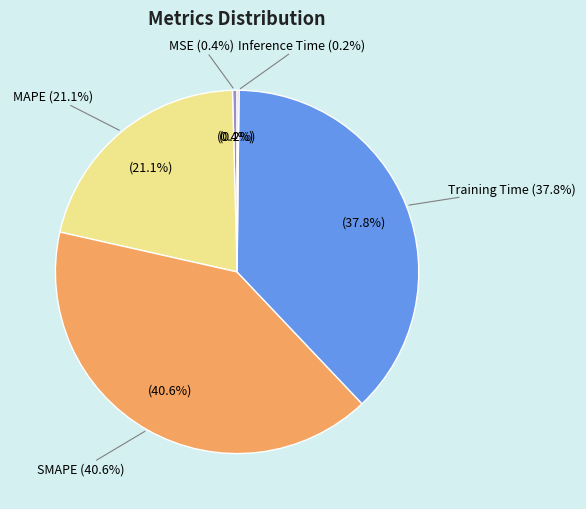

To the nearest percent, what is the difference between the largest and smallest slice percentages?

40%